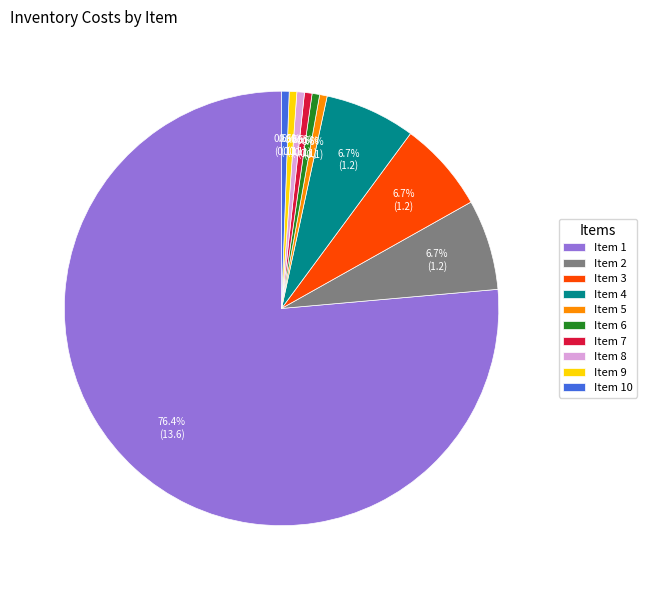

Which category has the biggest portion of the pie?

Item 1